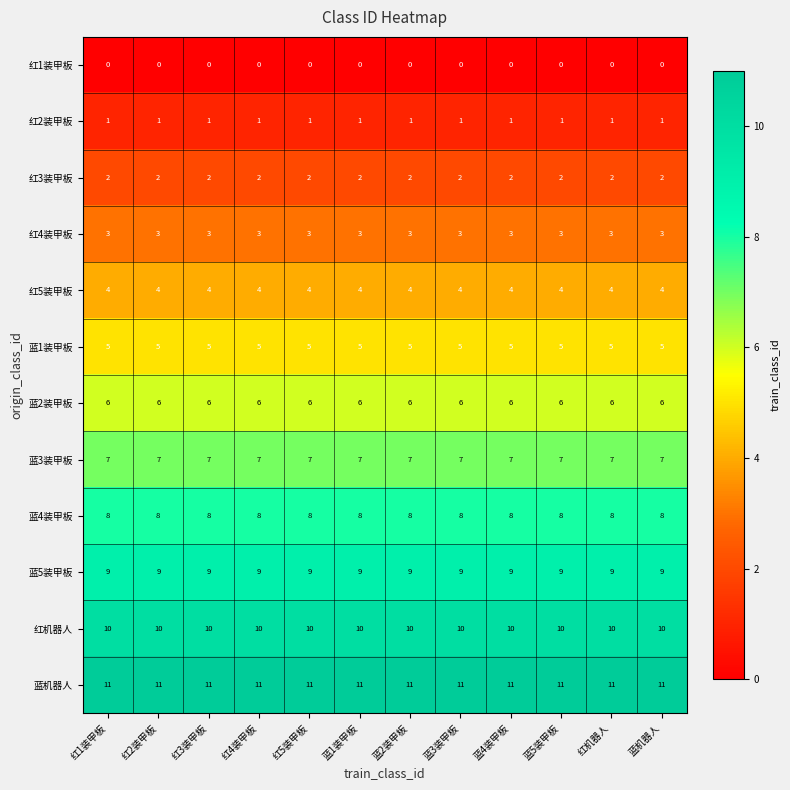

What is the lowest value of the 红5装甲板 series?

4